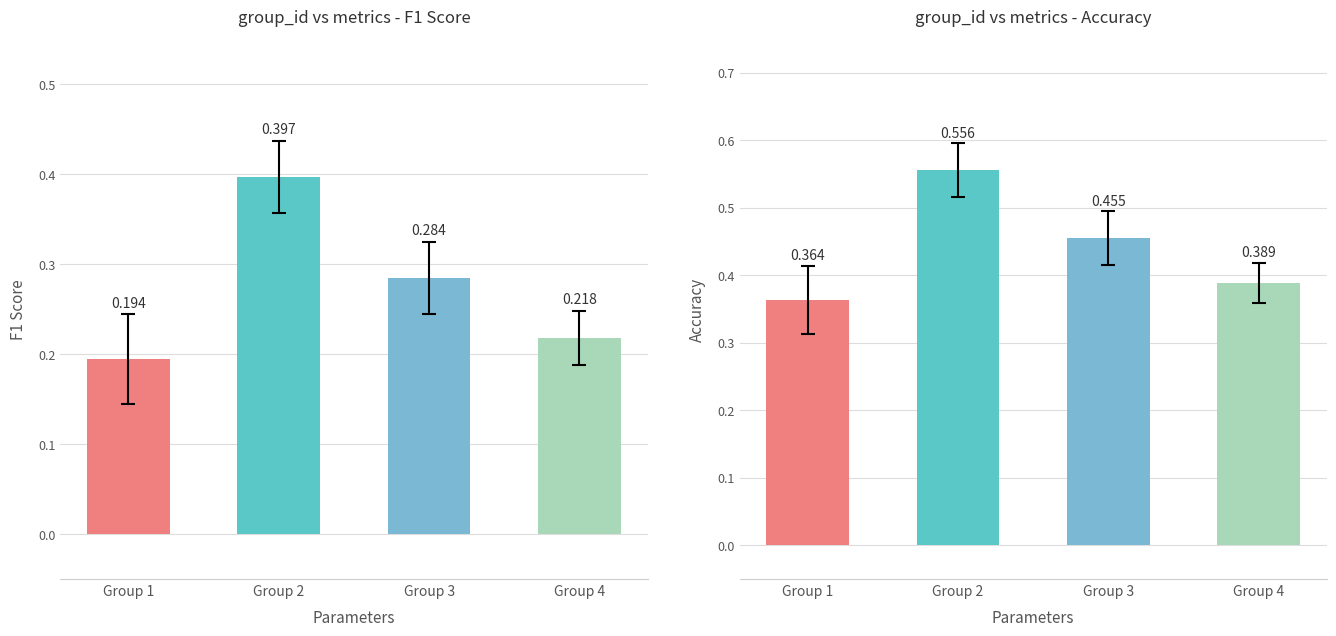

Reading left to right, list all the values displayed in this chart.

f1: Group 1=0.2	Group 2=0.4	Group 3=0.3	Group 4=0.2
accuracy: Group 1=0.4	Group 2=0.6	Group 3=0.5	Group 4=0.4